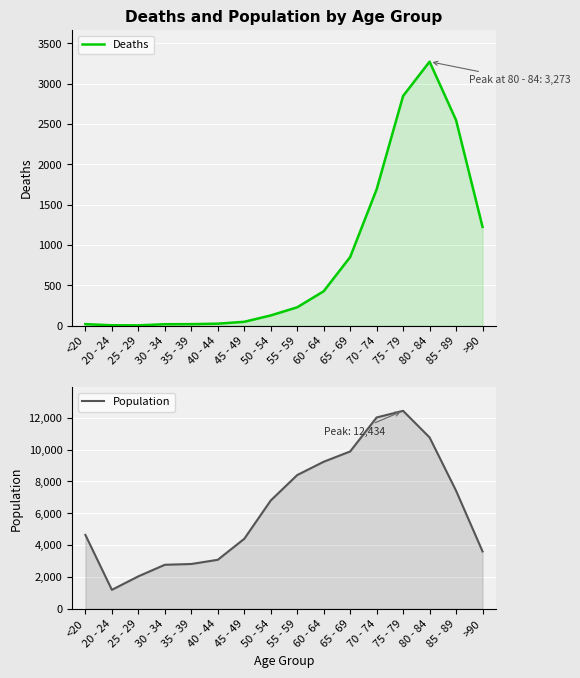

What is the sum of the Deaths values at 65 - 69 and 40 - 44?

874